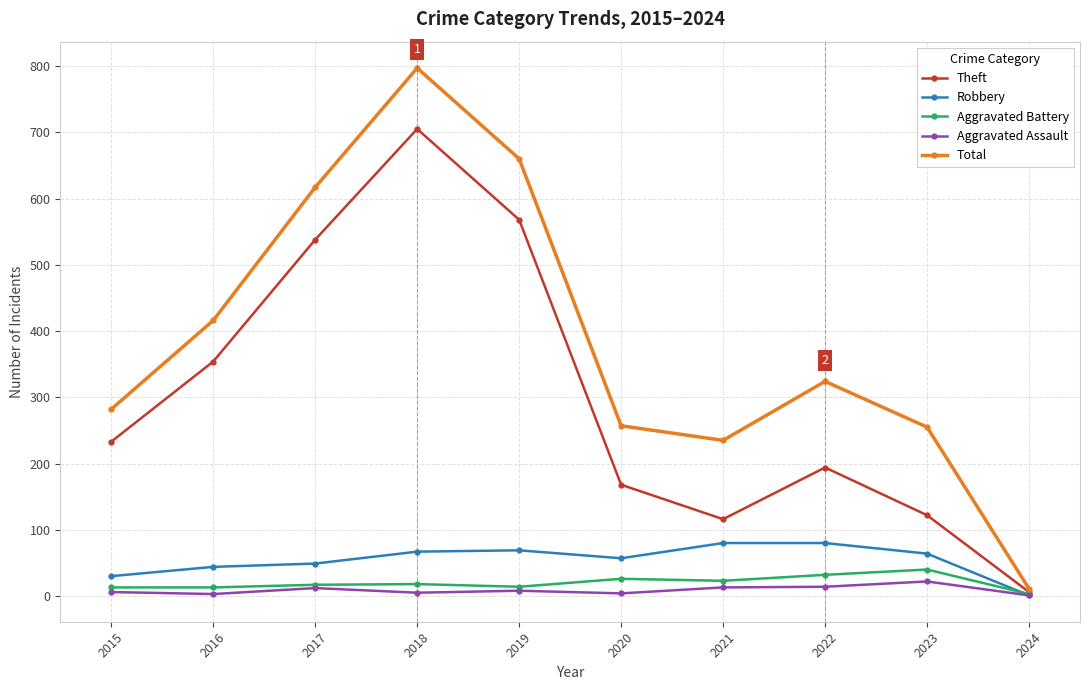

What is the sum of all Aggravated Battery values?

199